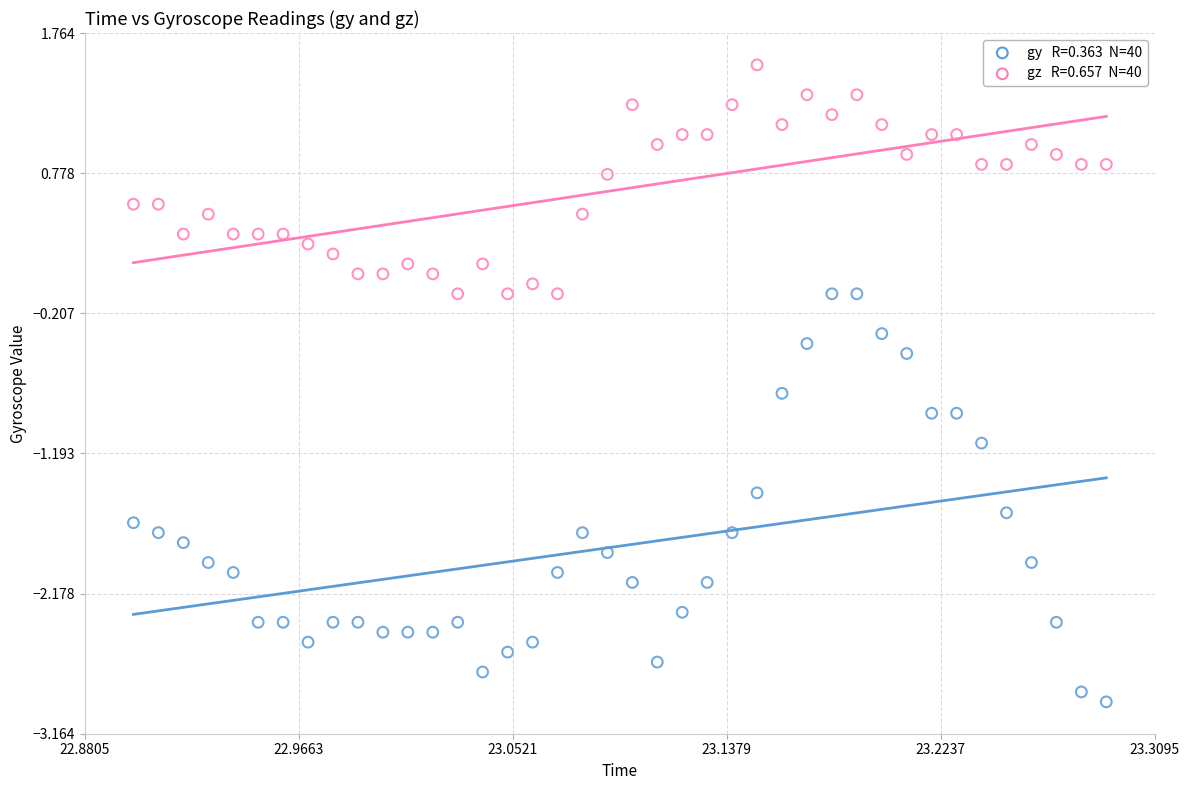

Across all data points, what is the range of X values (max minus min)?

0.4